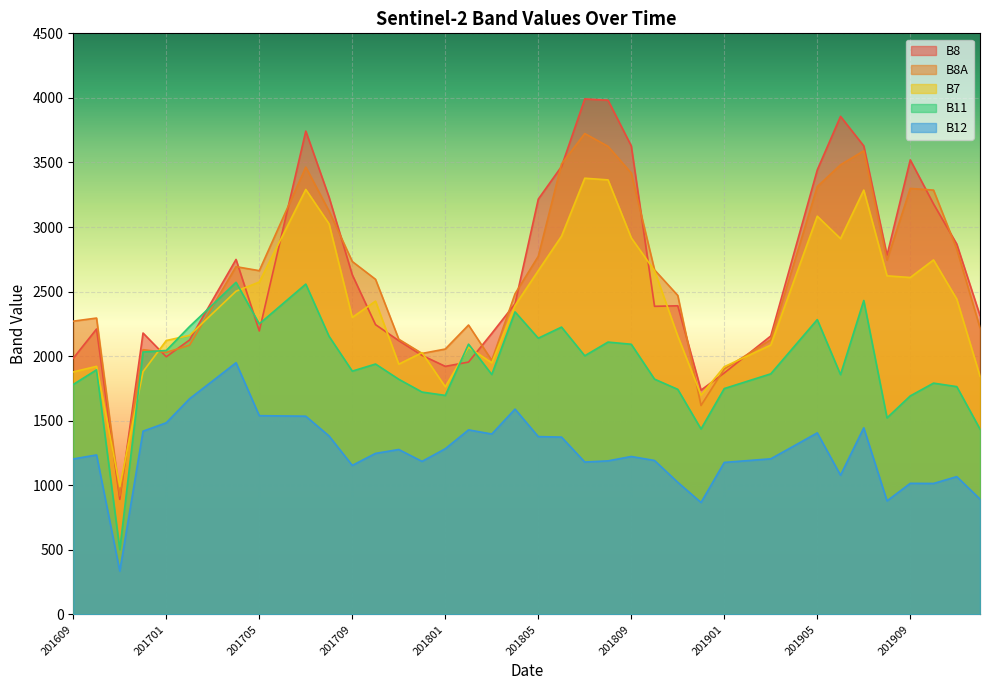

What is the difference between the maximum and second lowest values in the B12 series?

1082